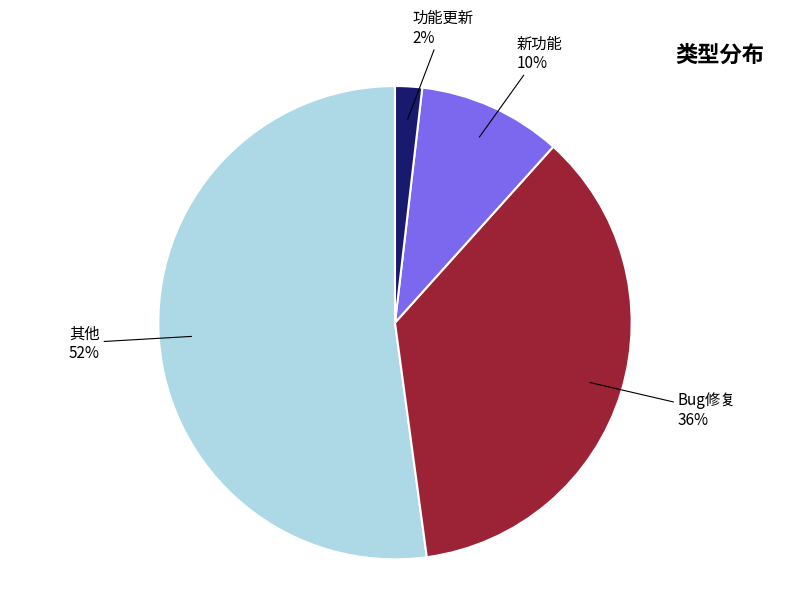

Between 其他 and Bug修复, which is larger?

其他